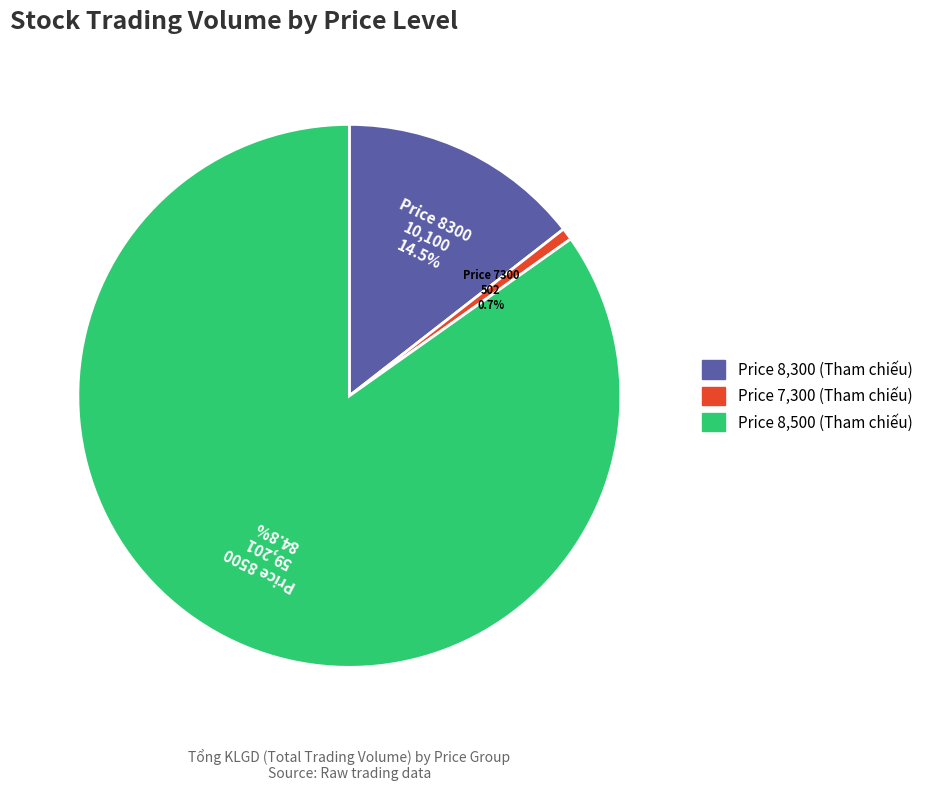

Is there a majority slice in this chart?

Yes